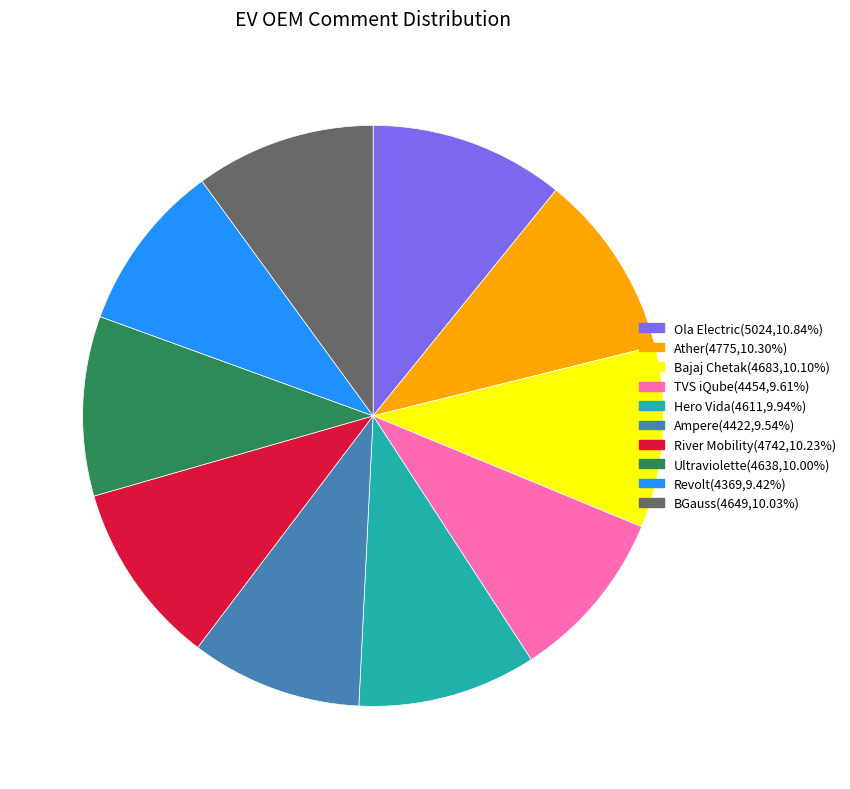

Approximately how many times larger is the value at Ampere compared to Revolt?

1.0